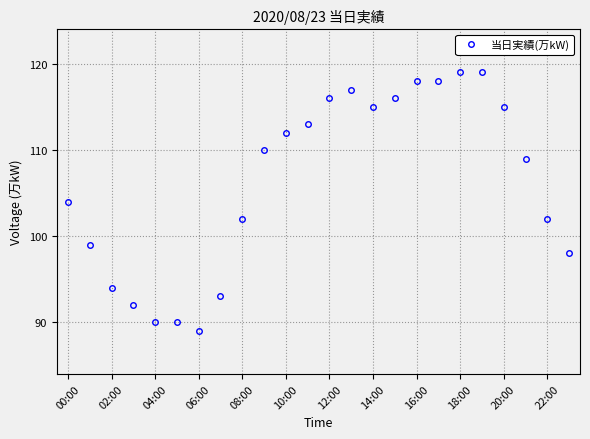

How many series are shown in this chart?

1